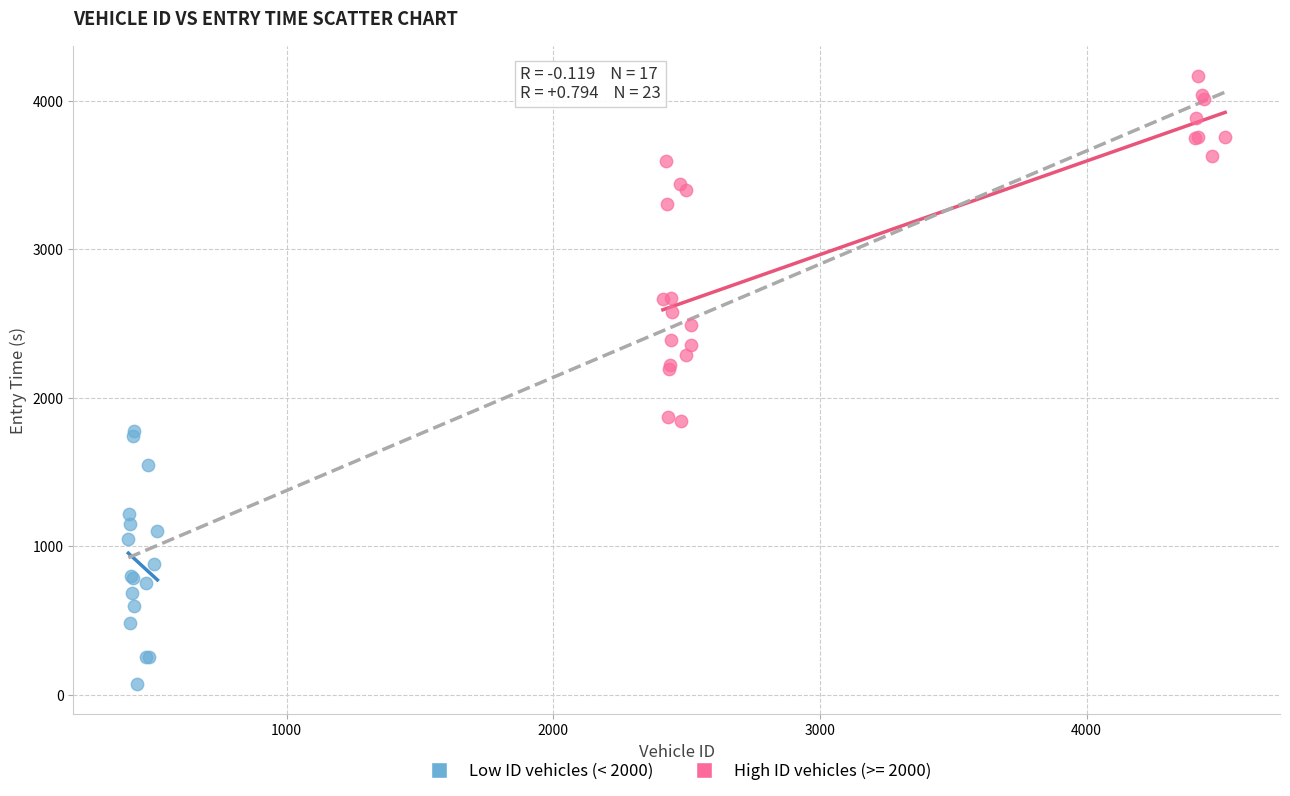

Which series contains the highest Y value?

High ID vehicles (>= 2000)